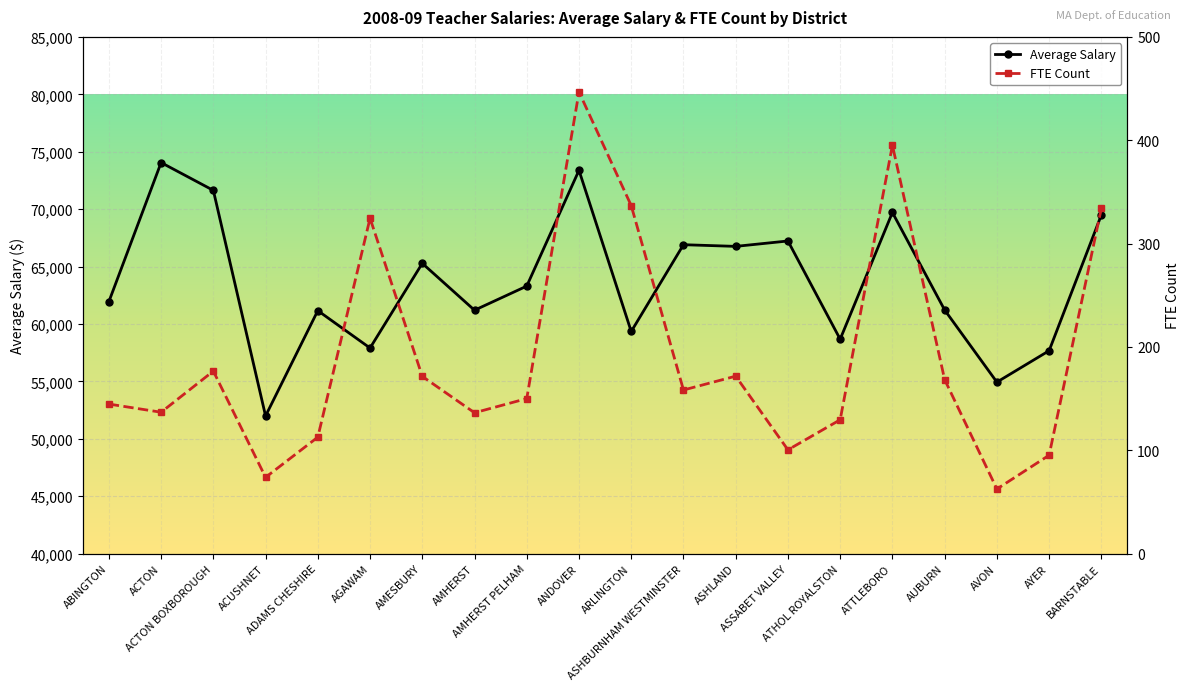

In FTE Count, how many points are higher than both neighbors (excluding endpoints)?

5